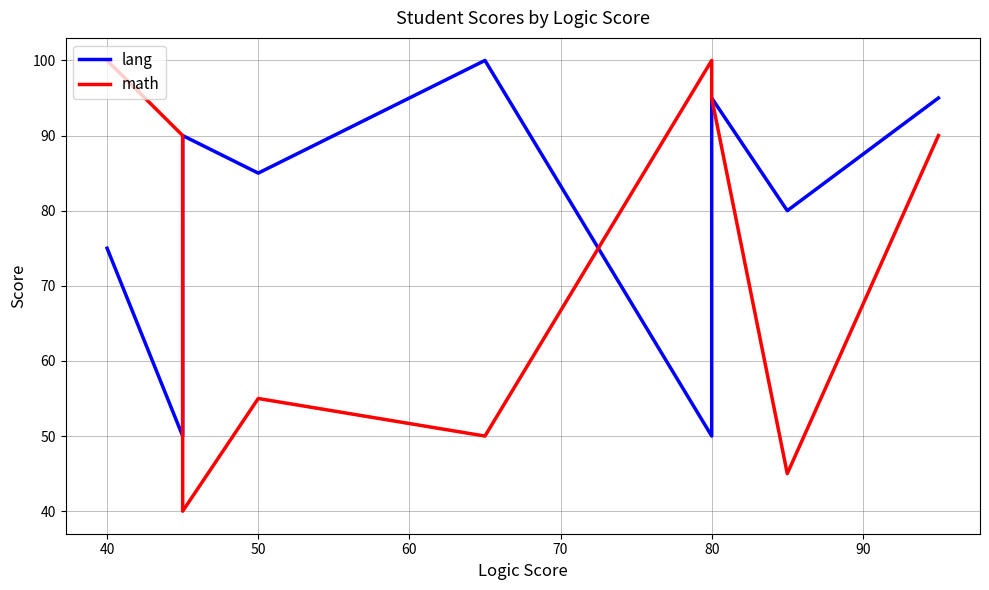

Which series has the widest spread of values?

math